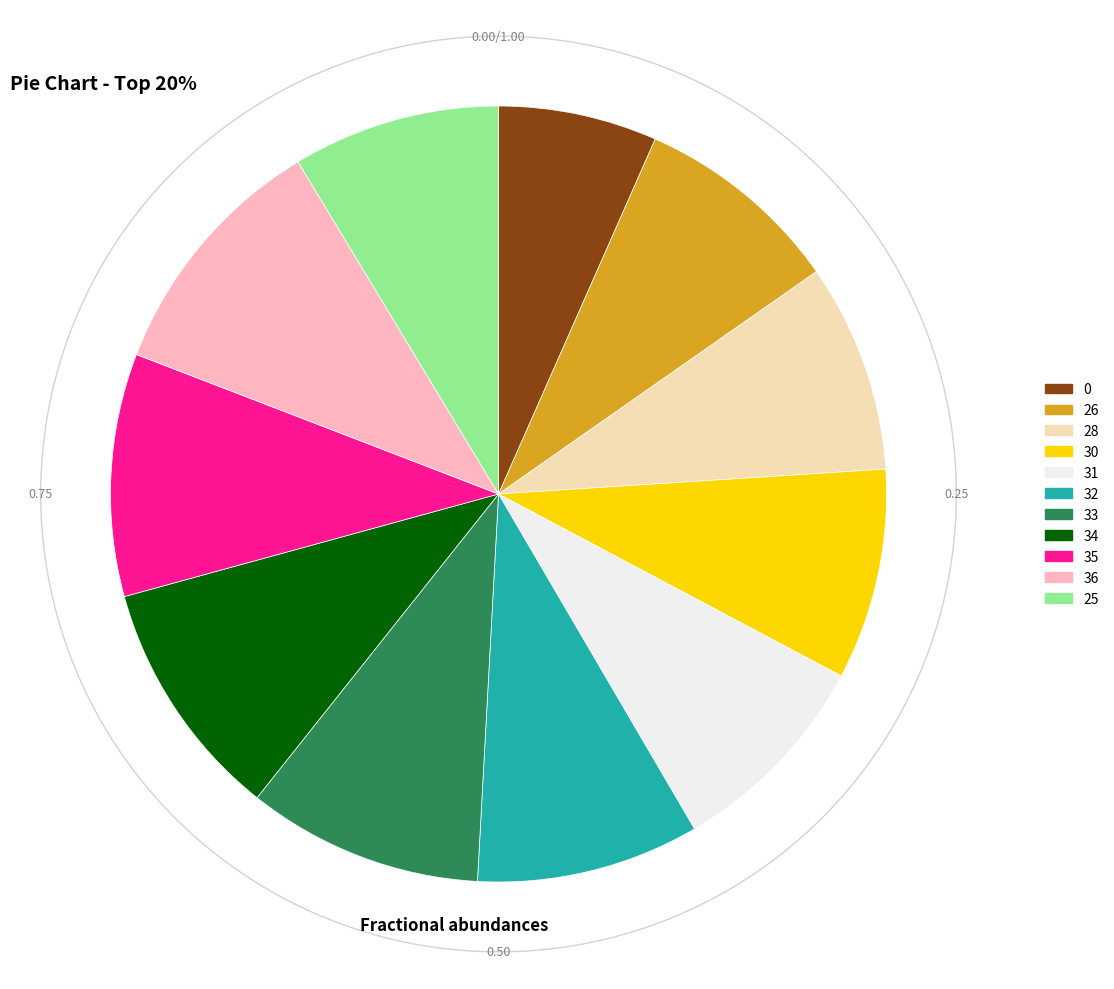

Does any single category account for the majority?

No